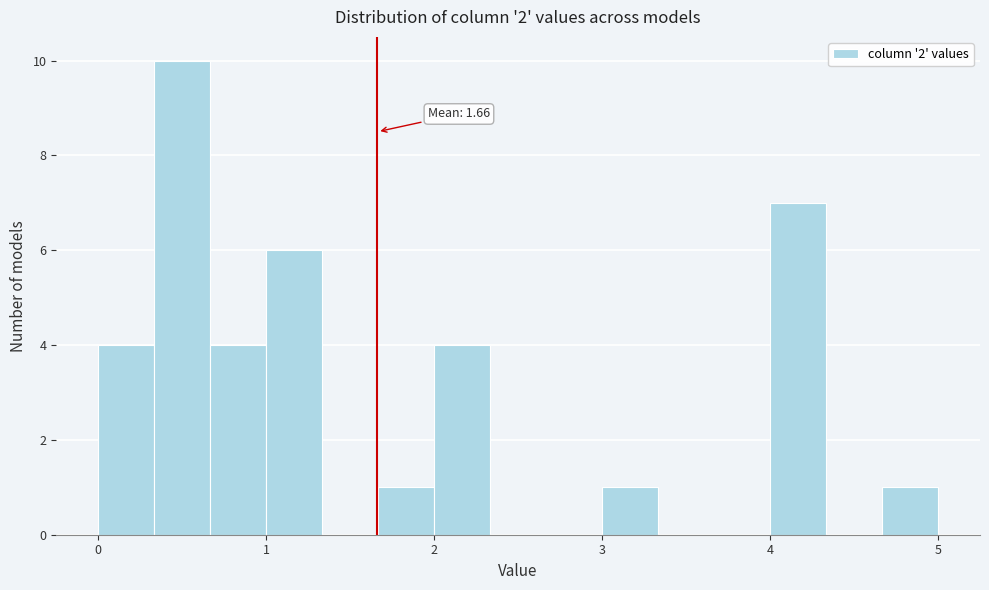

Read against the x-axis, roughly where is the centre of the tallest bar?

0.5